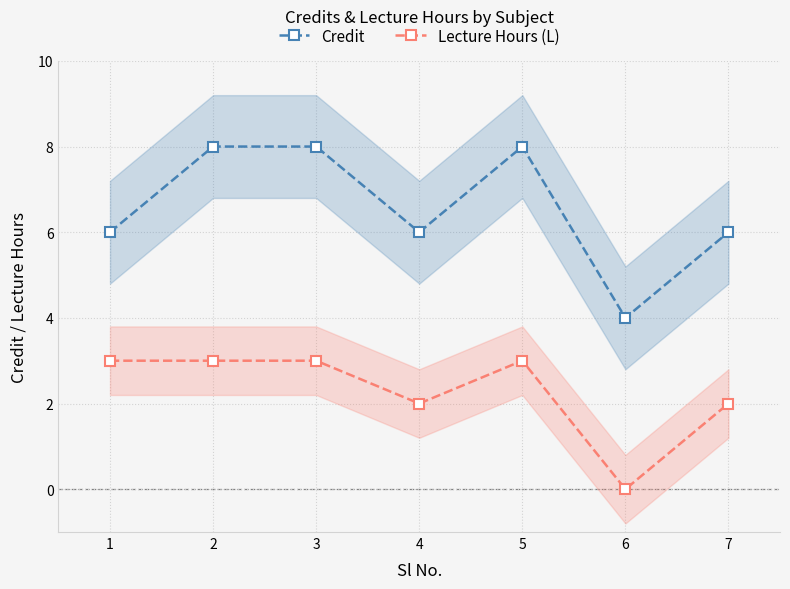

List the series in order of their overall mean, lowest first.

Lecture Hours (L), Credit